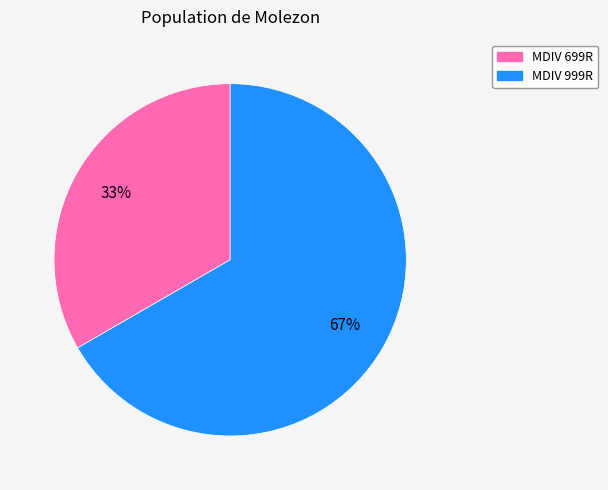

What is the largest slice in the pie chart?

MDIV 999R